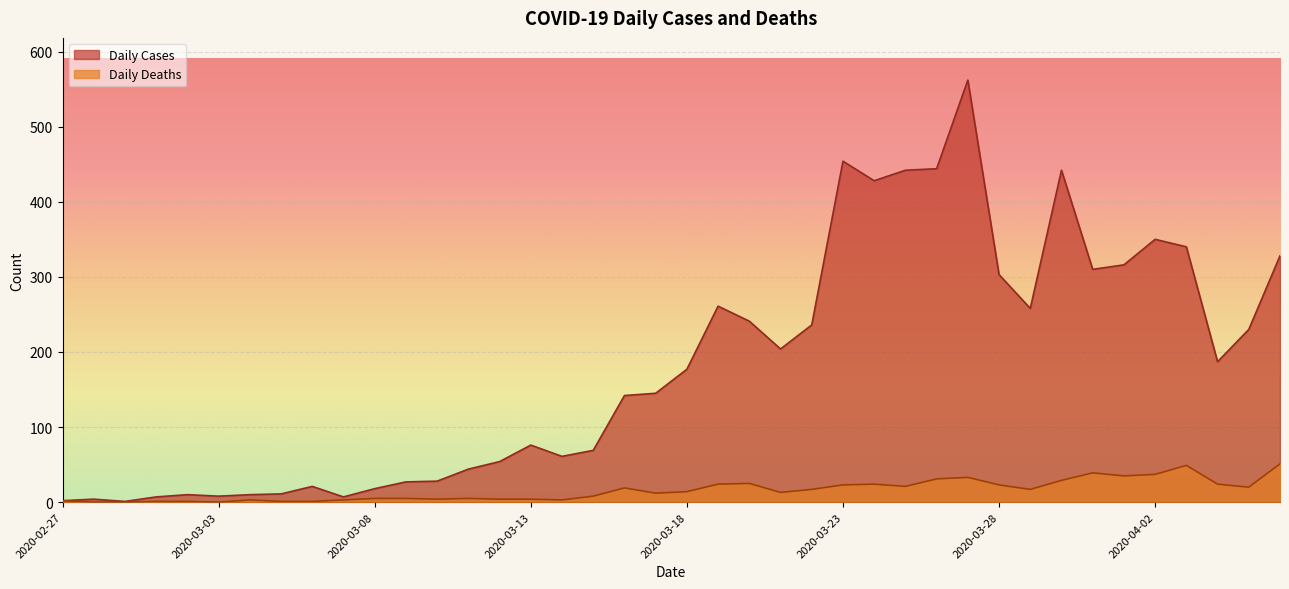

Which series has the largest total across all categories?

Daily Cases